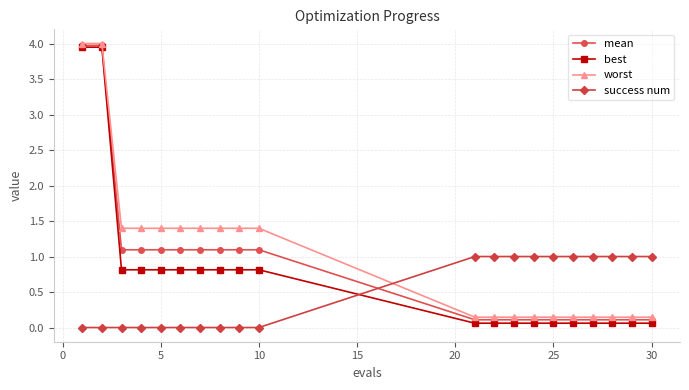

What are all the series names shown in the legend?

mean, best, worst, success num